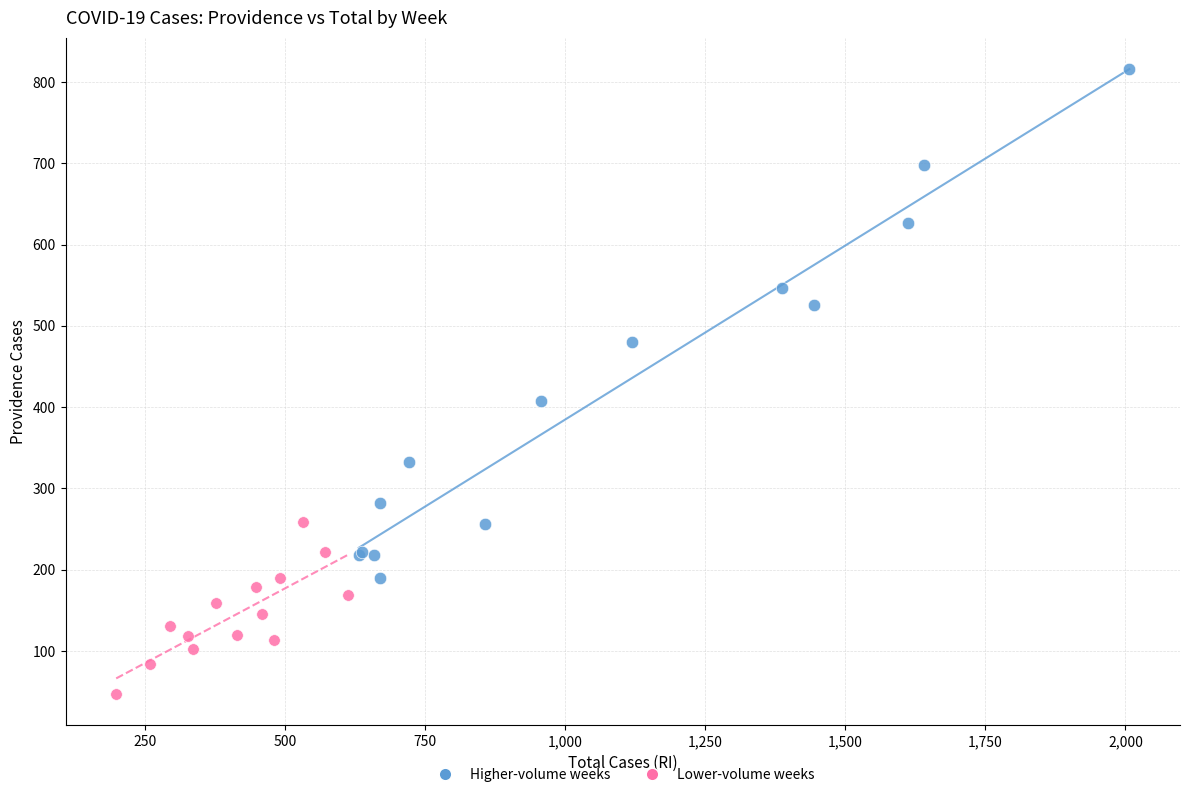

Which series has the largest Y range (max minus min)?

Higher-volume weeks